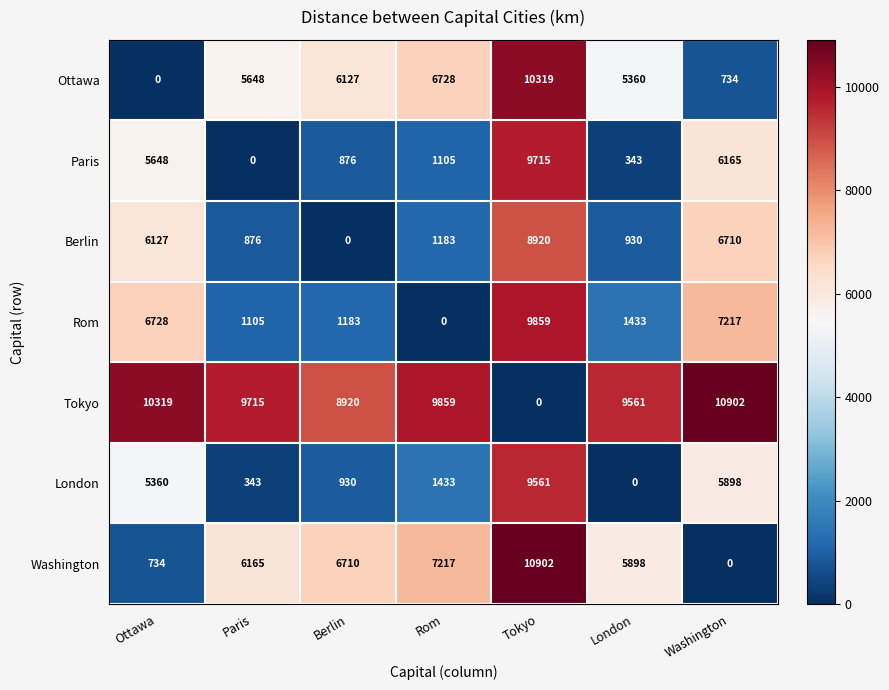

How many data points in Tokyo are less than 9715?

3